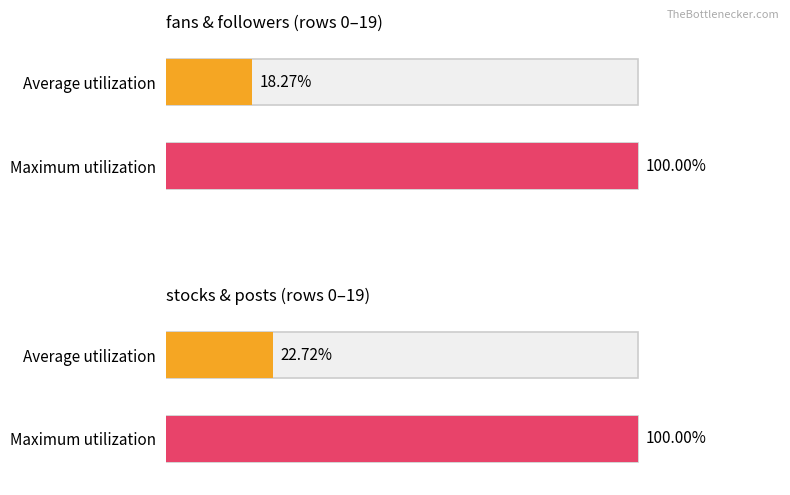

The fans series shows 33 at 13. True or false?

False